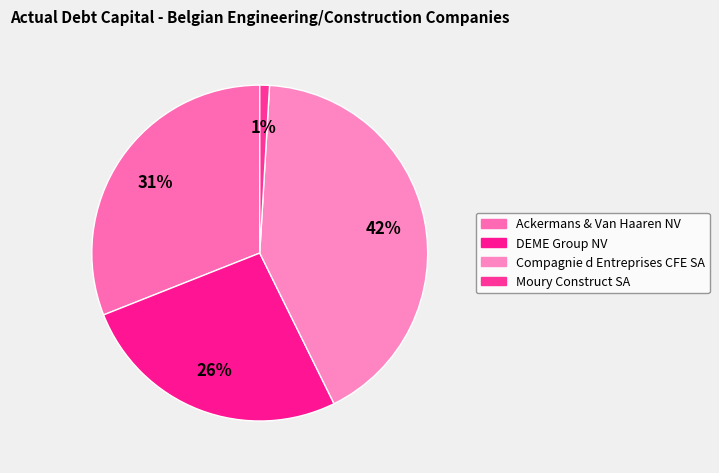

Is Compagnie d Entreprises CFE SA the majority of the pie?

No